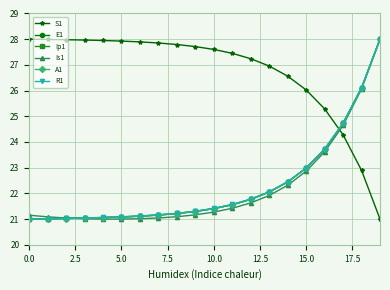

Does the chart have visible grid lines?

Yes